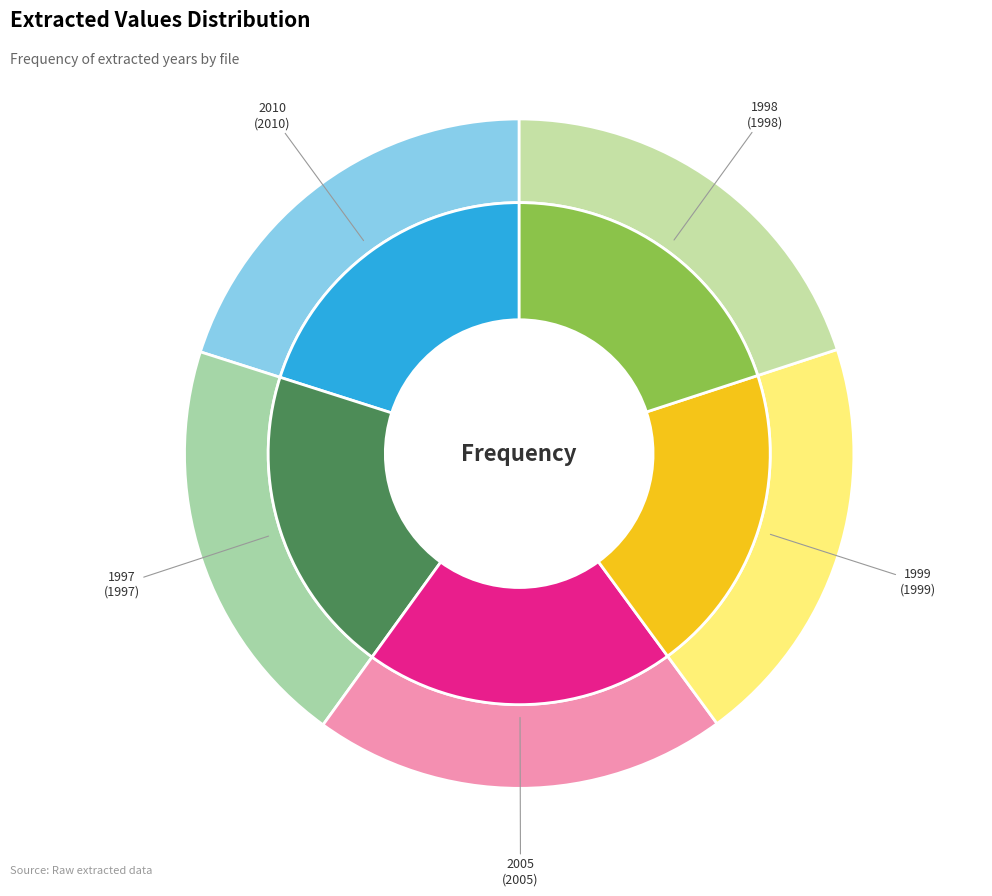

How many slices are in this pie chart?

5